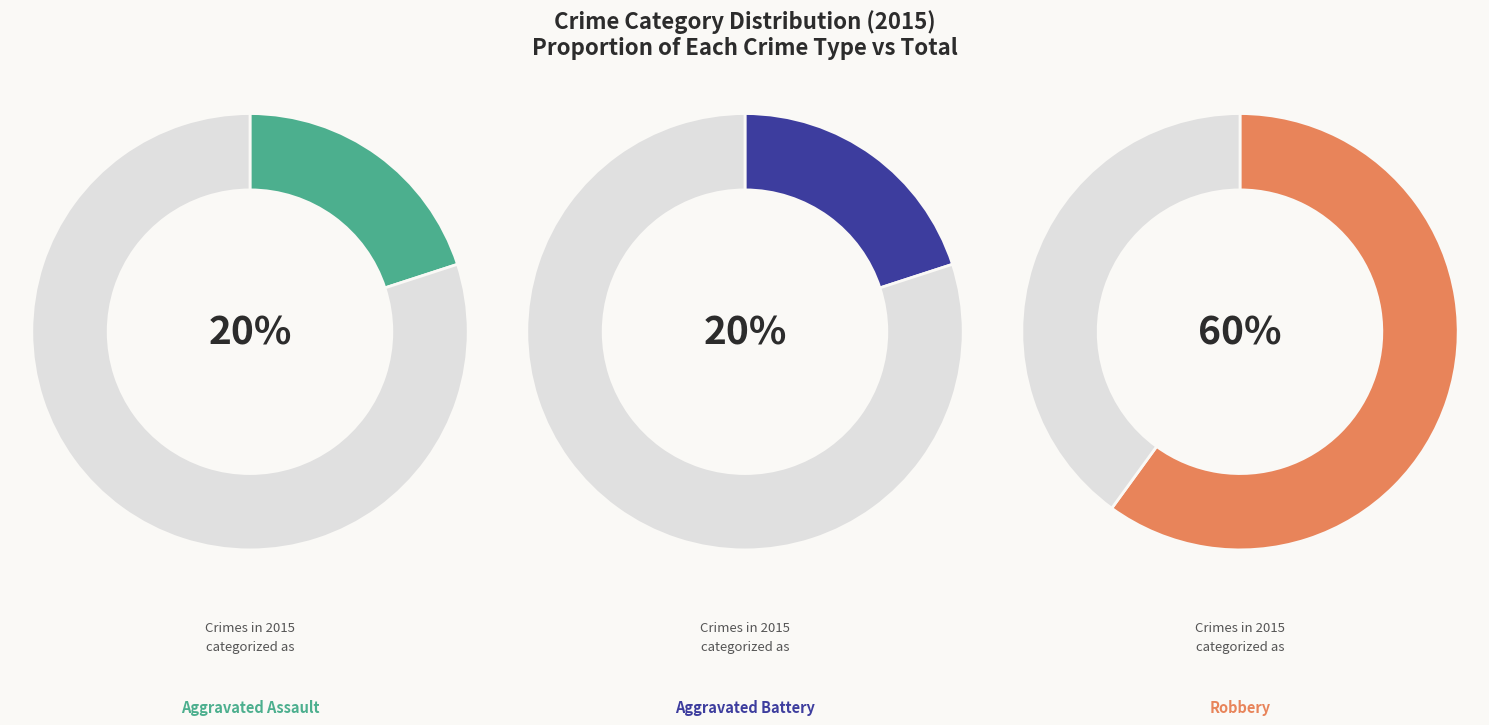

How many segments does this pie chart have?

3